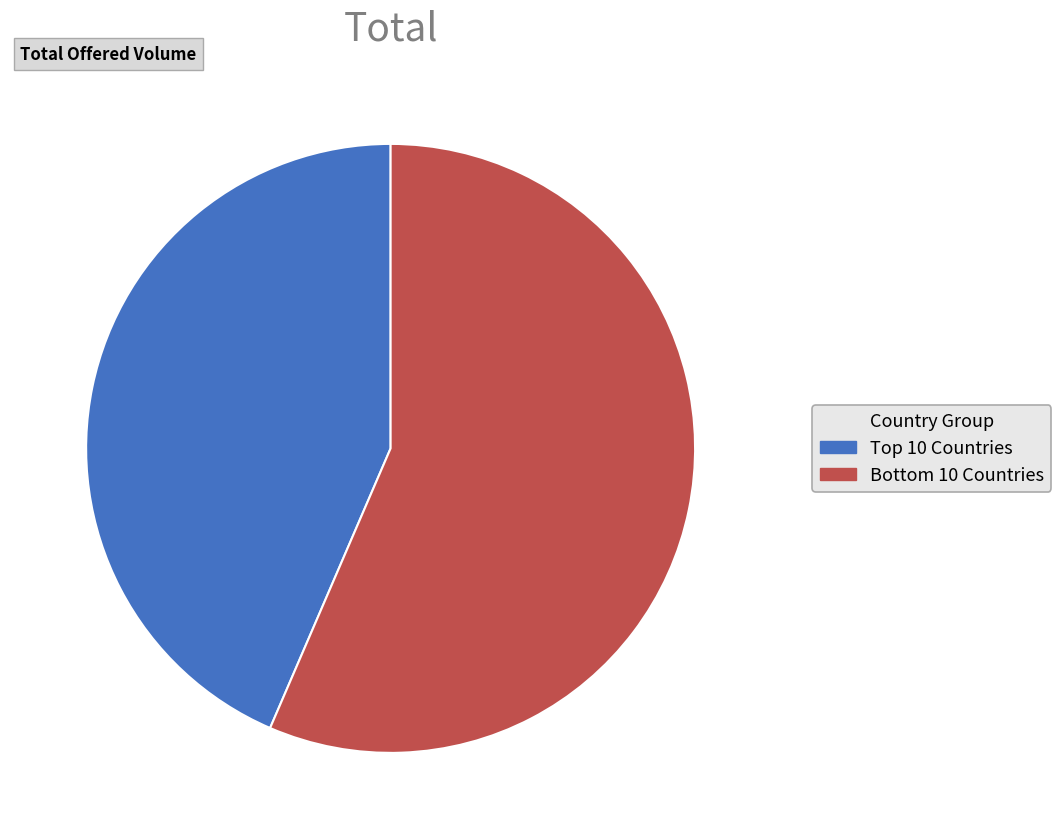

Which category has the smallest portion of the pie?

Top 10 Countries